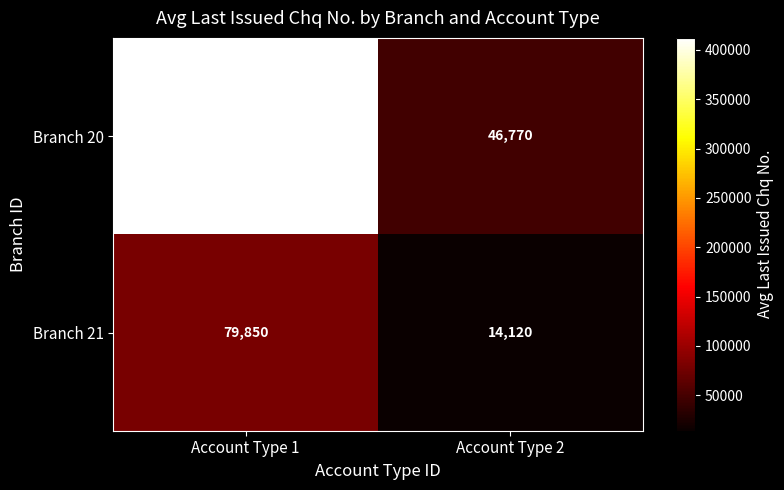

Reading left to right, list all the values displayed in this chart.

Branch 20: Account Type 1=412114	Account Type 2=46770
Branch 21: Account Type 1=79850	Account Type 2=14120